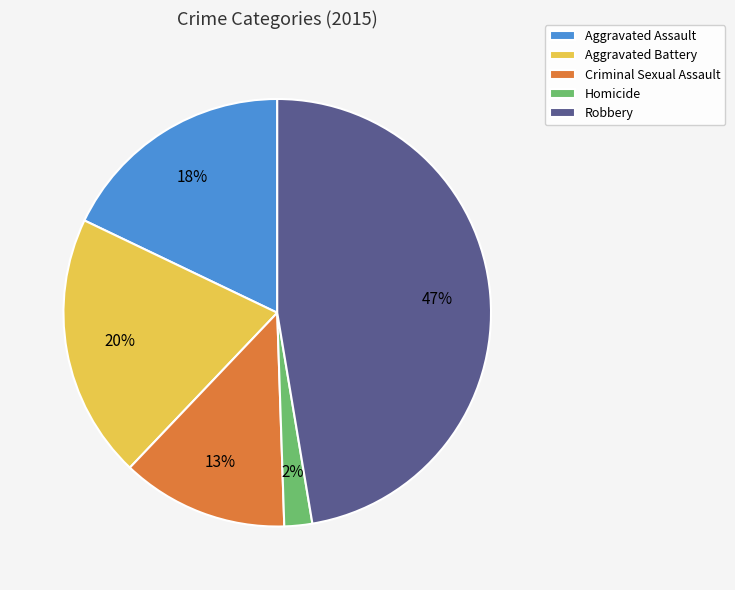

Does Homicide account for over 50% of the chart?

No